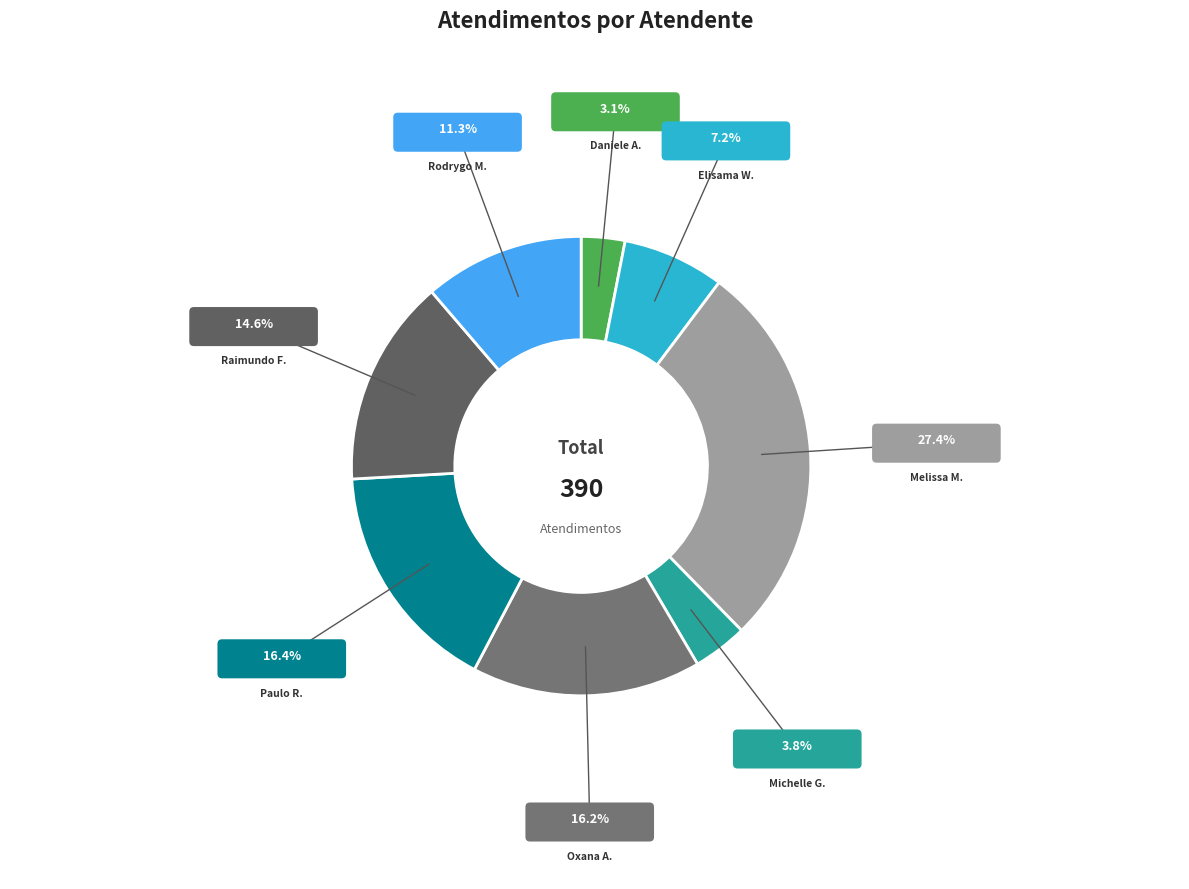

To the nearest percent, what is the difference between the largest and smallest slice percentages?

24%